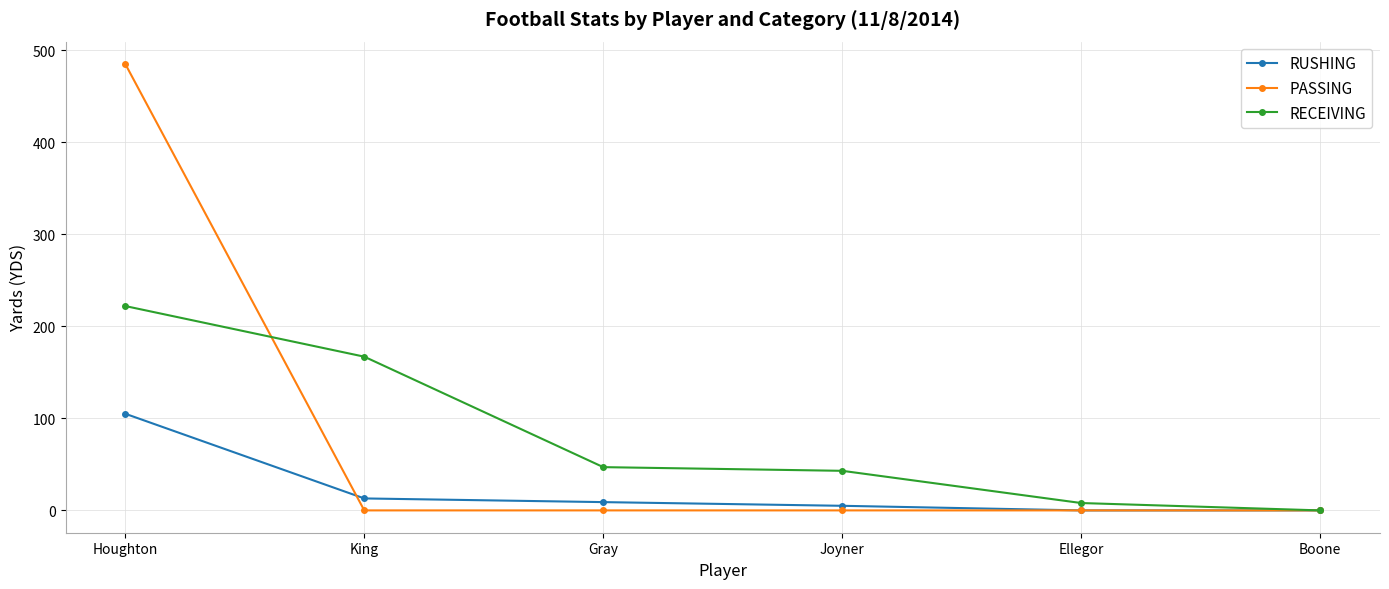

Where do RECEIVING and PASSING first cross each other?

Houghton and King